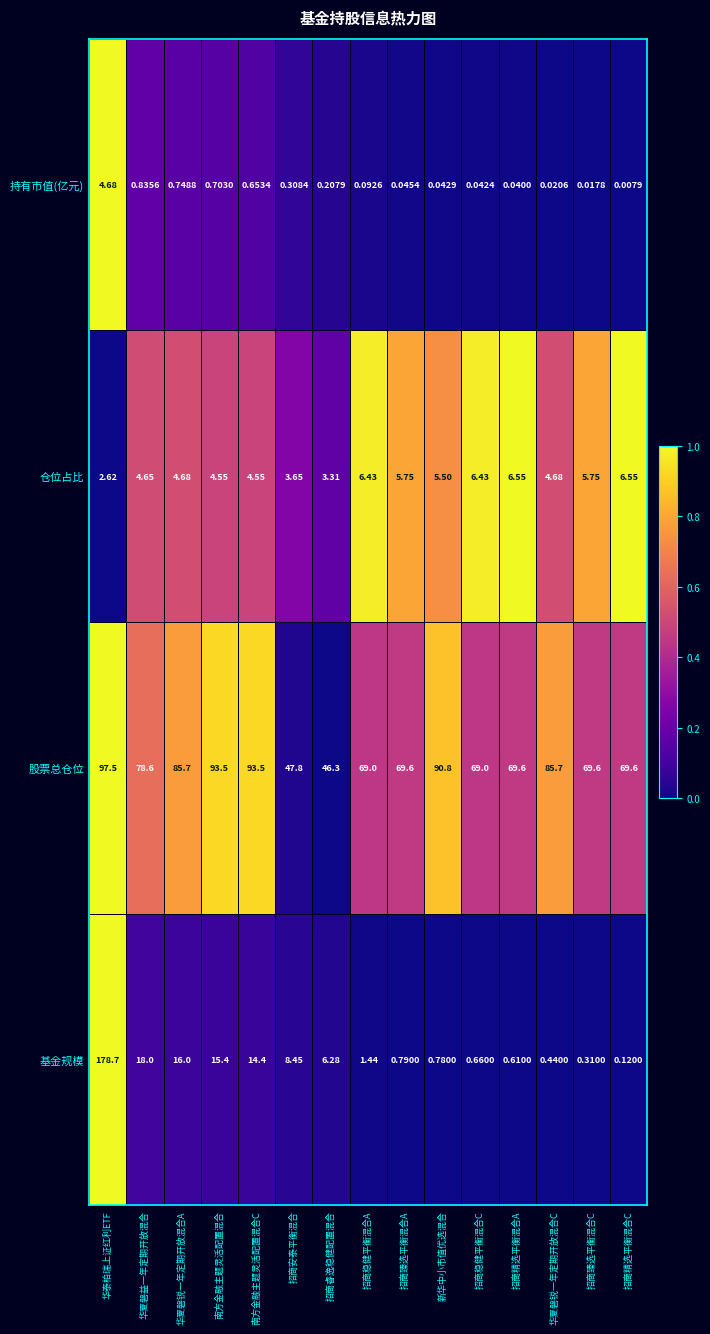

Which series has the largest total across all categories?

股票总仓位